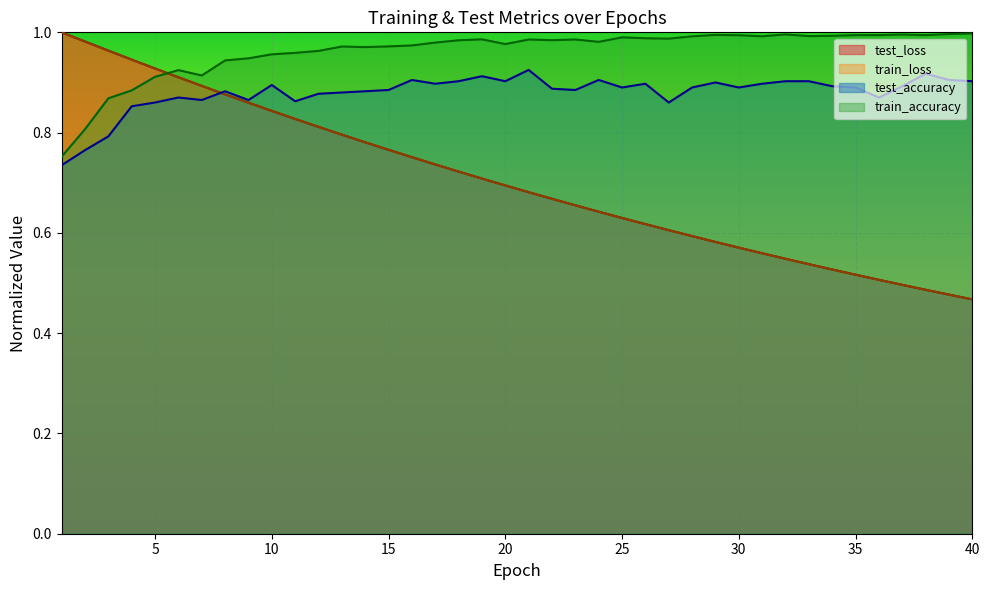

What is the difference between the maximum and second lowest values in the train_accuracy series?

0.2